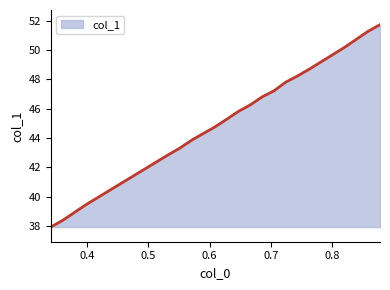

What is the smallest value displayed?

37.9